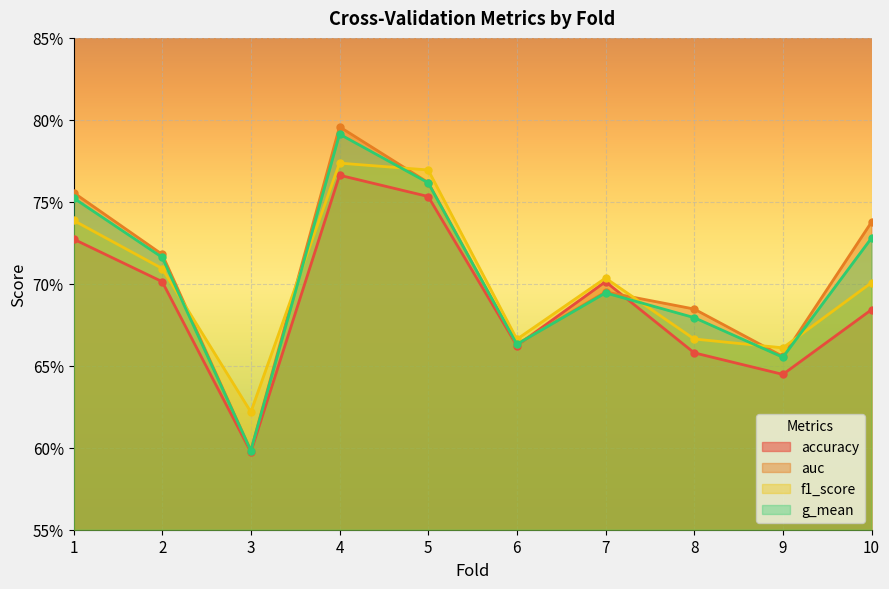

List the labels in order of f1_score value, smallest first.

3, 9, 6, 8, 10, 7, 2, 1, 5, 4